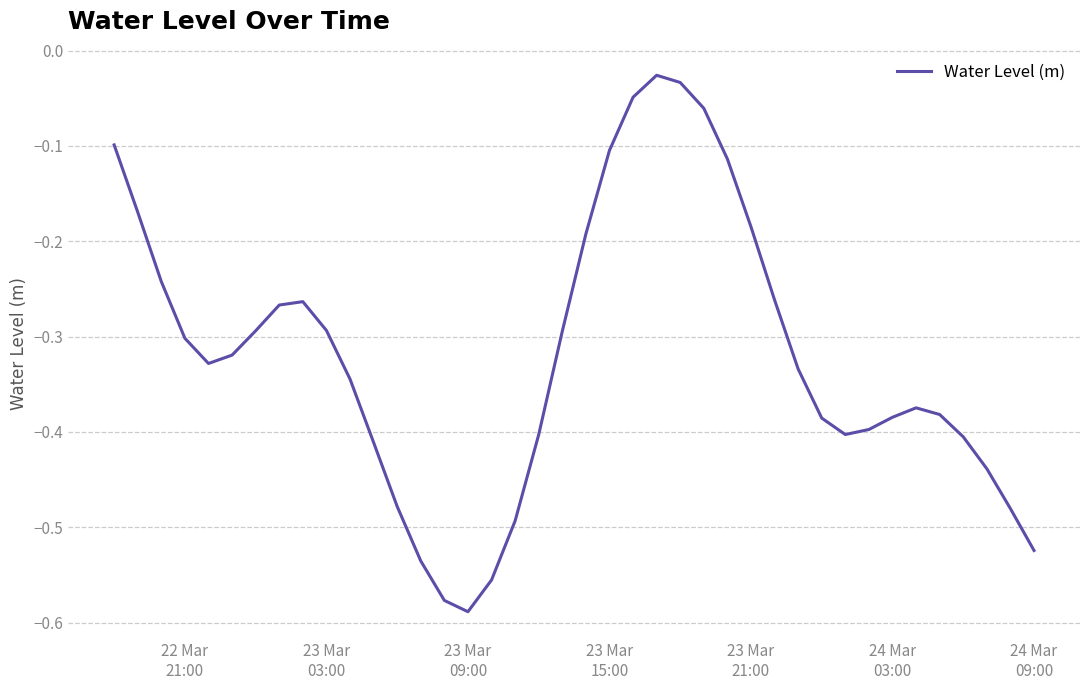

What is the difference between the maximum and minimum values?

0.6